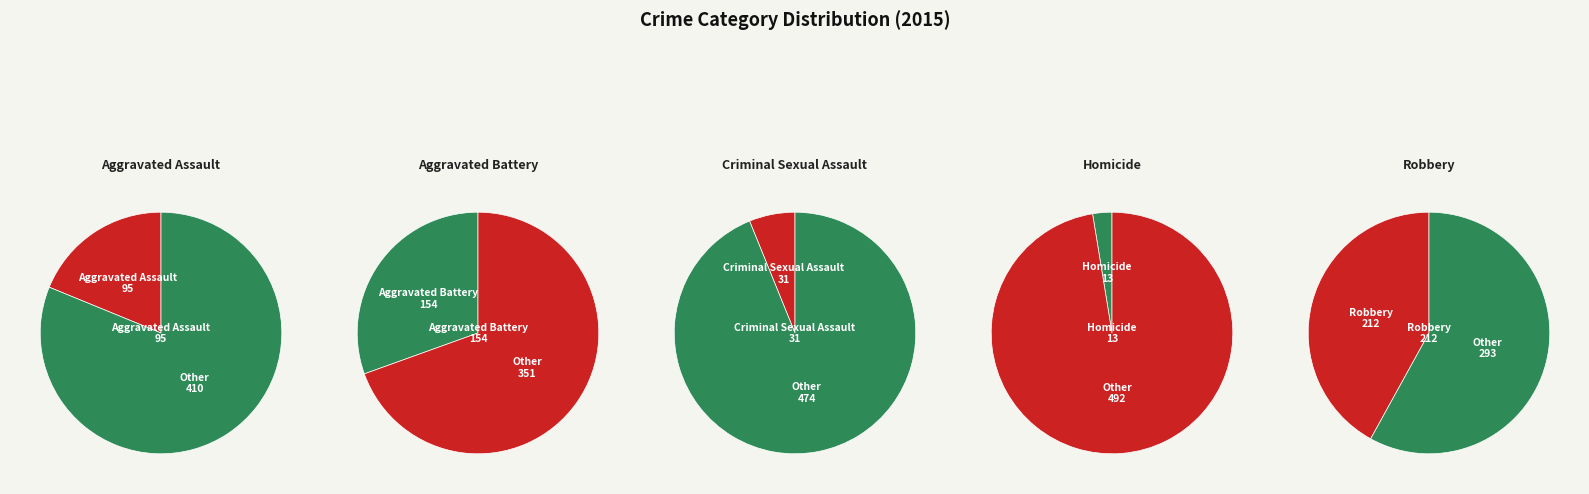

What is the largest slice in the pie chart?

Robbery